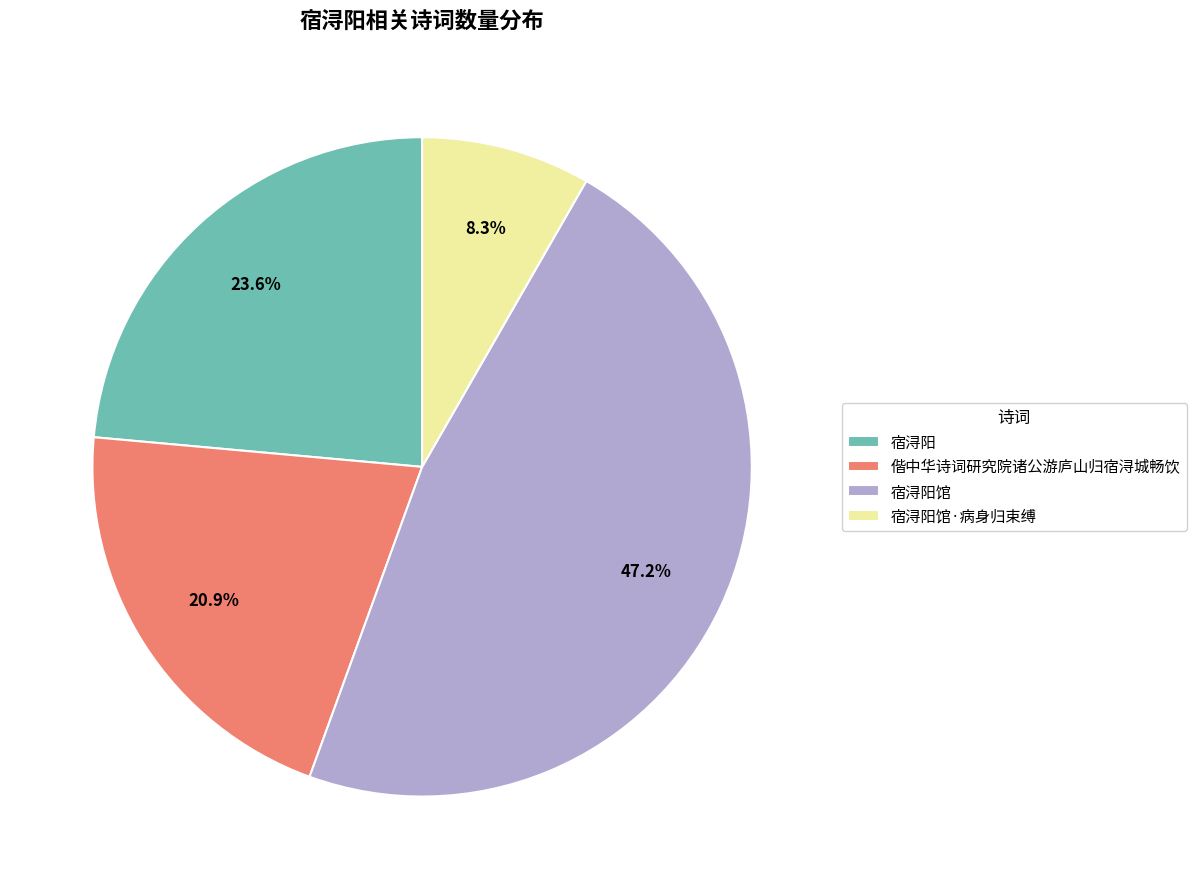

Rank the categories by value from lowest to highest.

宿浔阳馆·病身归束缚, 偕中华诗词研究院诸公游庐山归宿浔城畅饮, 宿浔阳, 宿浔阳馆